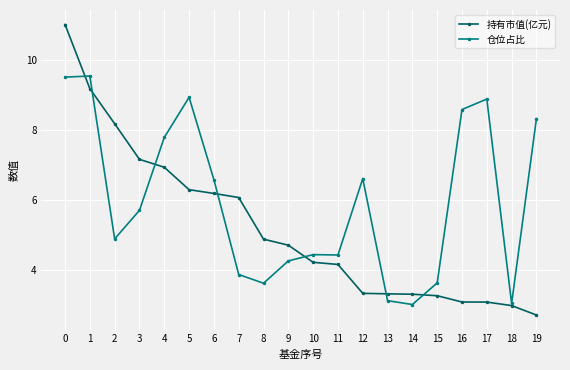

What are all the series names shown in the legend?

持有市值(亿元), 仓位占比